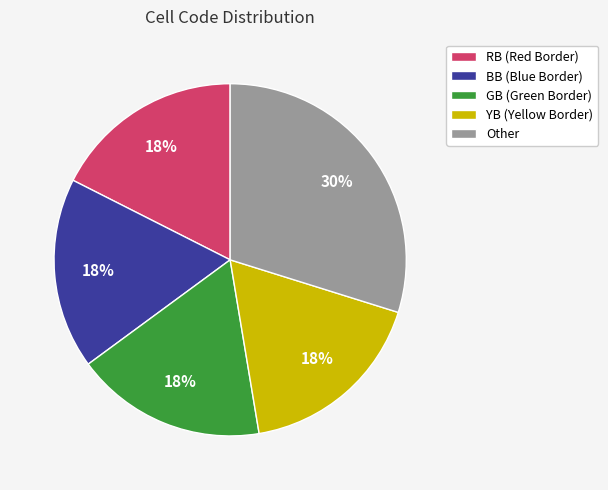

Is BB (Blue Border) the majority of the pie?

No